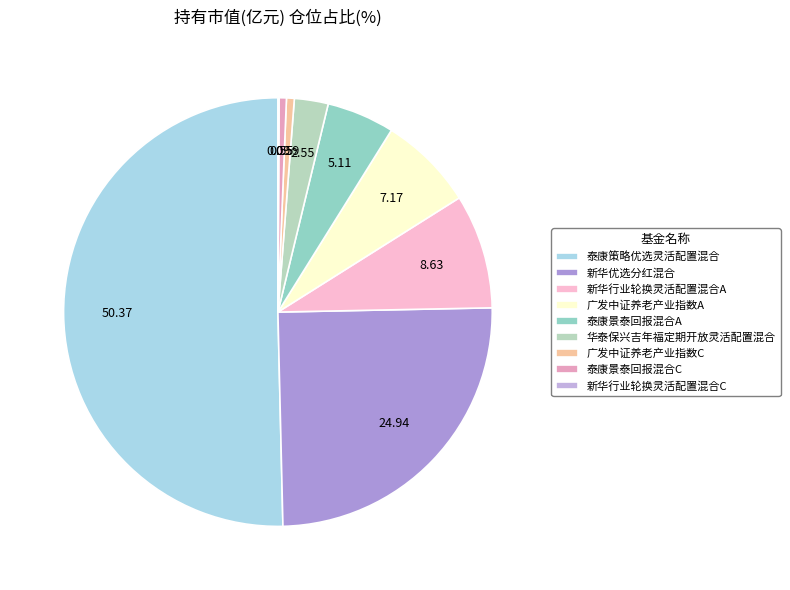

Between 新华行业轮换灵活配置混合A and 广发中证养老产业指数C, which is larger?

新华行业轮换灵活配置混合A